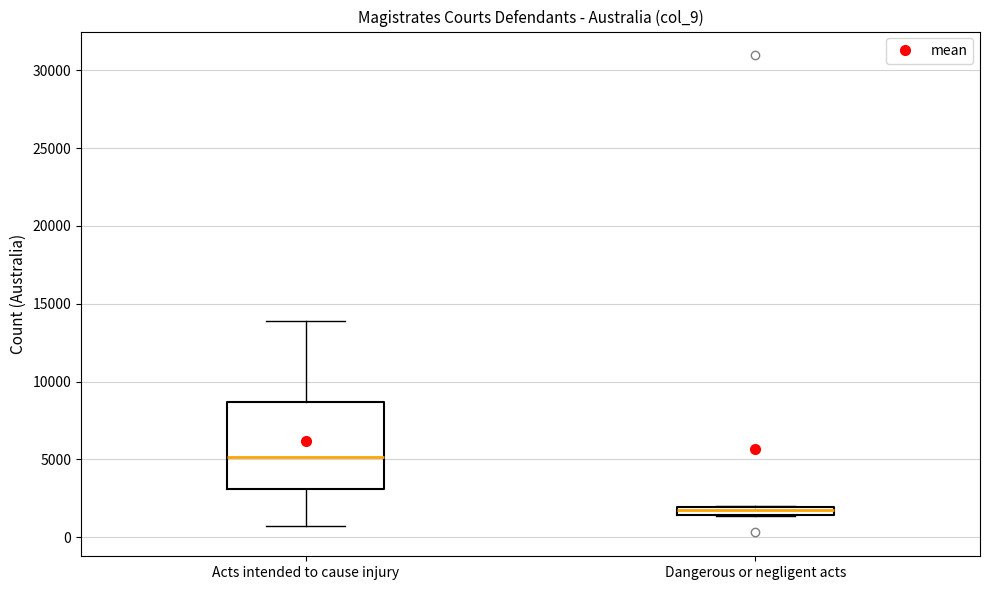

Comparing the boxes themselves (not the whiskers), which one is the tallest?

Acts intended to cause injury